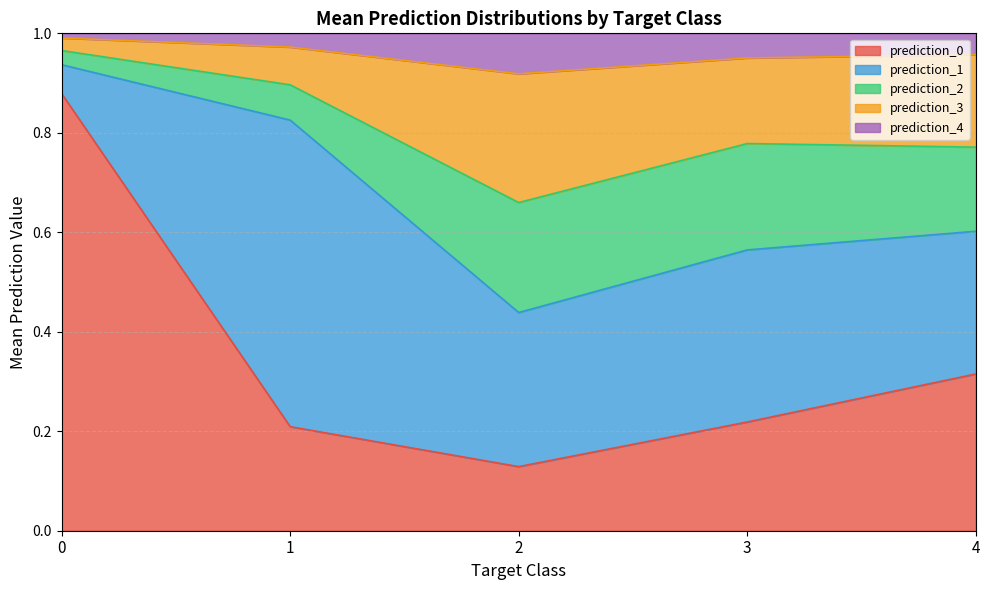

Is it true that prediction_0 equals 0.6 at 4?

False